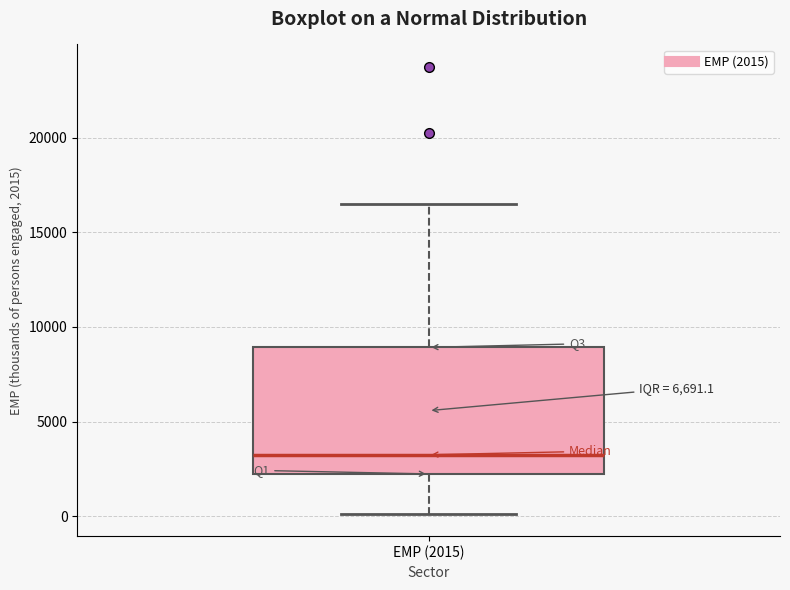

Read this box plot against the y-axis: the position of the median line, the range covered by the box, and the ends of both whiskers. The values are not printed on the chart, so give them approximately, as read against the axis.

median 3000, box 2000 to 9000, whiskers 0 to 16500